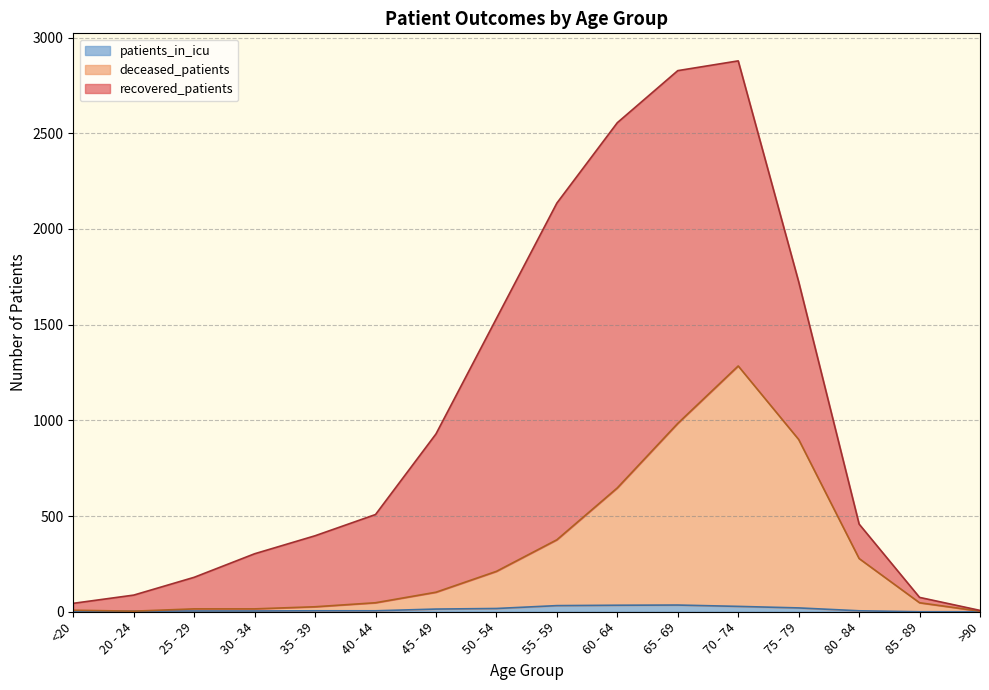

At how many categories does at least one series exceed 1263?

1